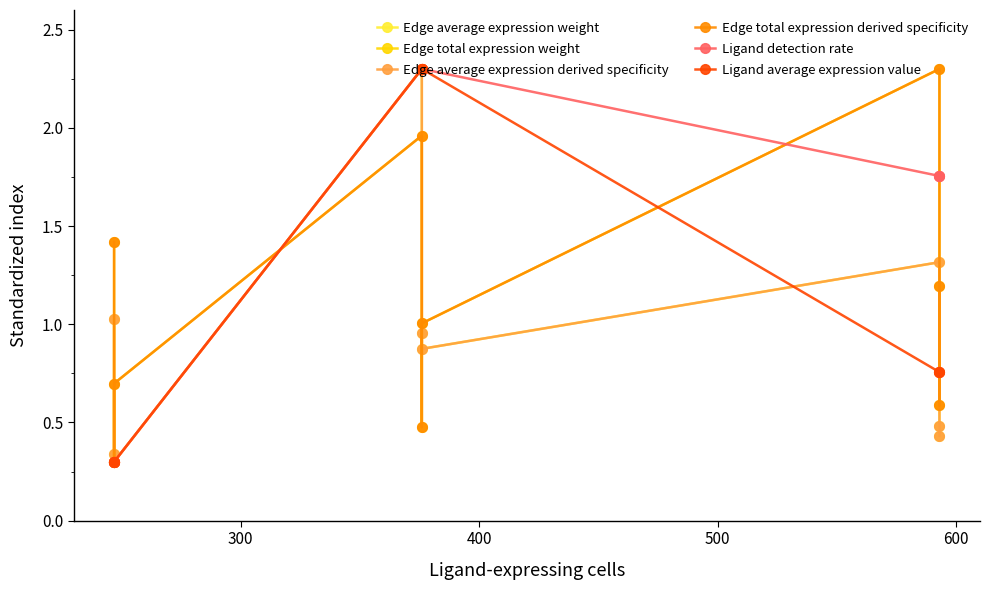

Which series has the largest range (max minus min)?

Edge average expression weight